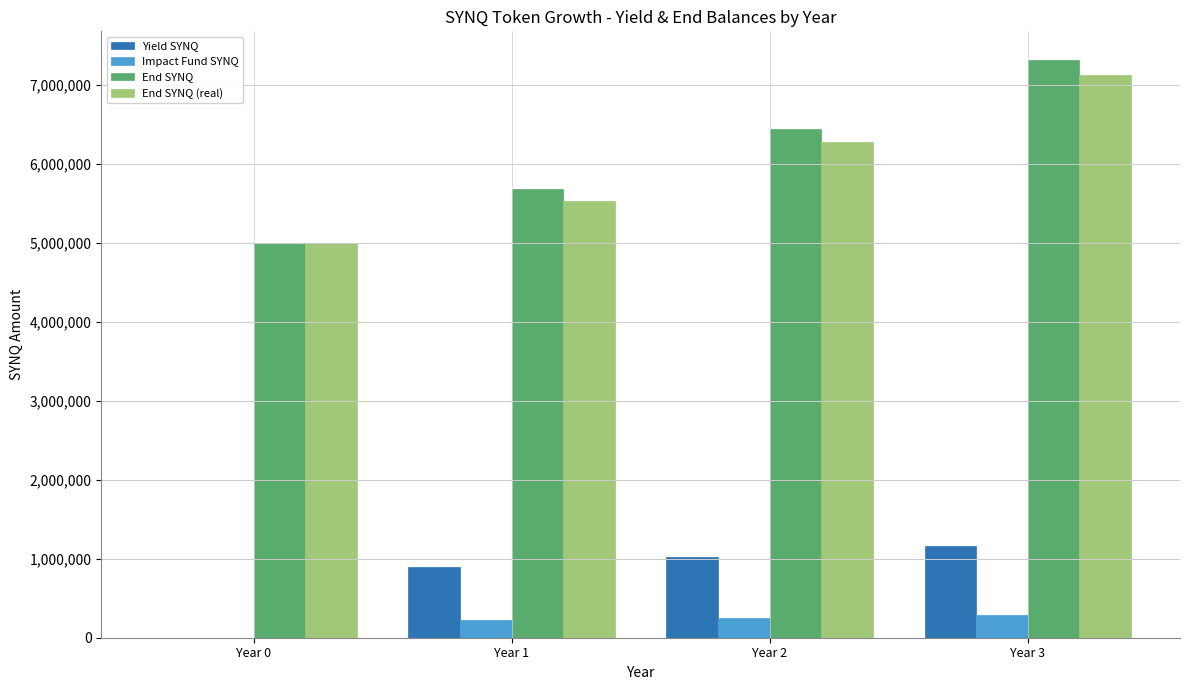

What is the sum of the End SYNQ values at Year 3 and Year 0?

12310676.9